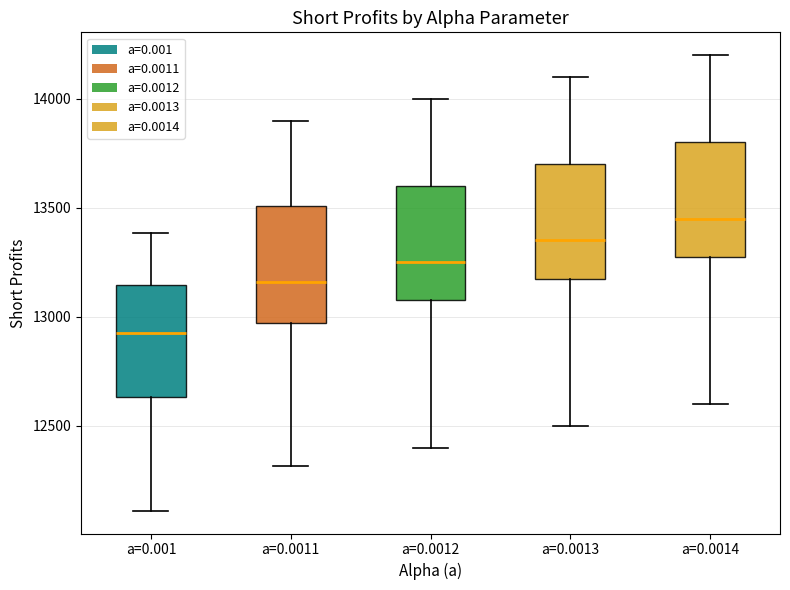

Which box has the highest median line?

a=0.0014